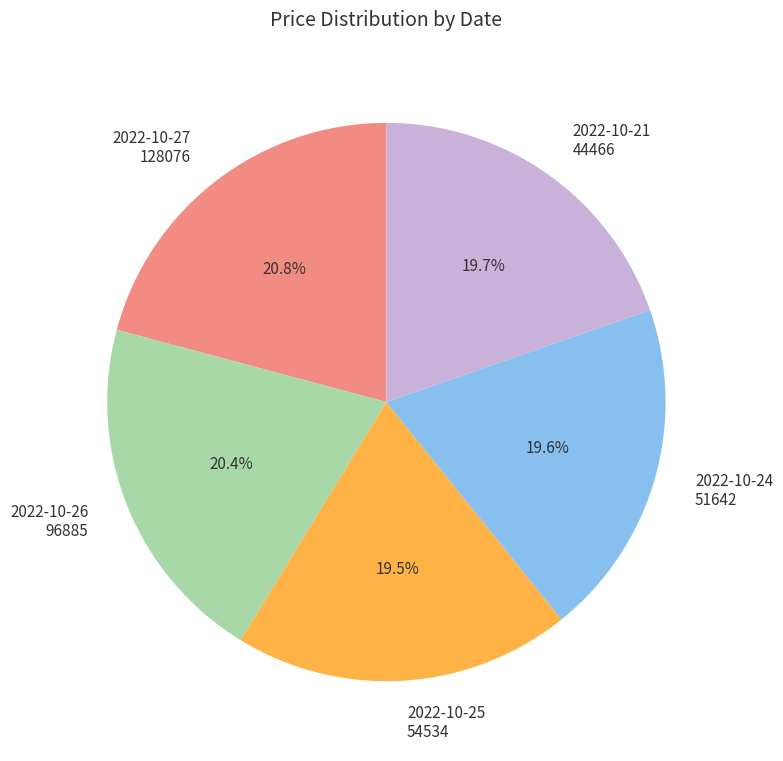

What is the total percentage of 2022-10-26 96885 and 2022-10-24 51642?

40.0%